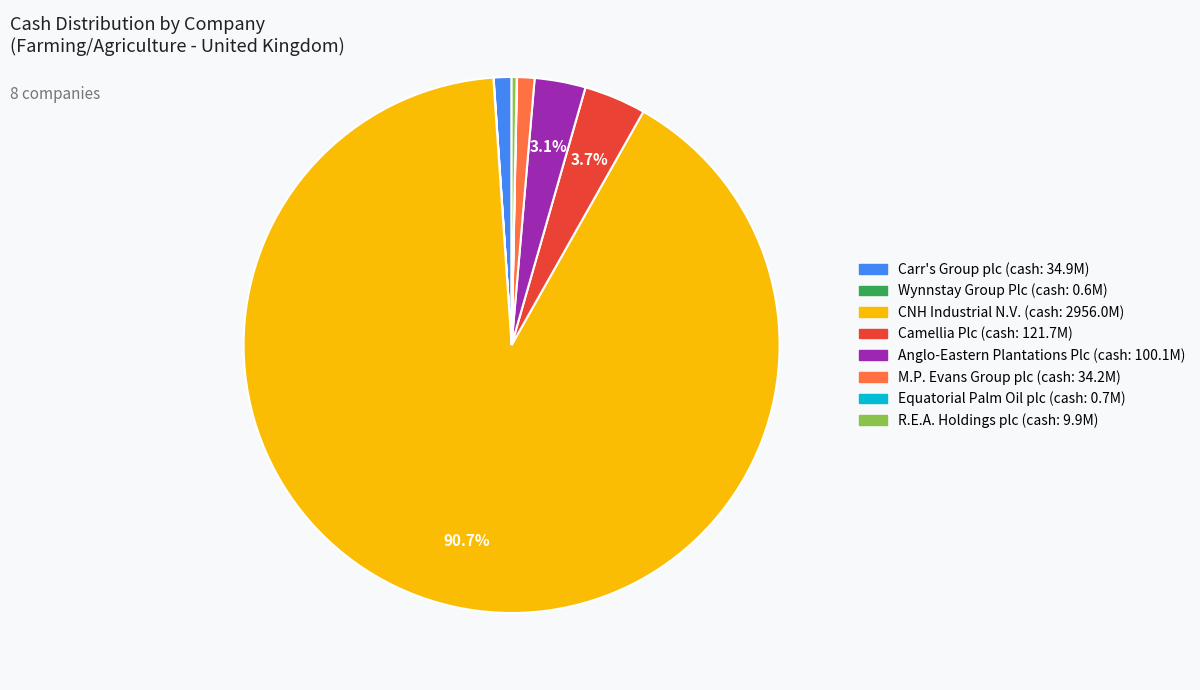

Do R.E.A. Holdings plc and M.P. Evans Group plc together represent more than half of the pie?

No